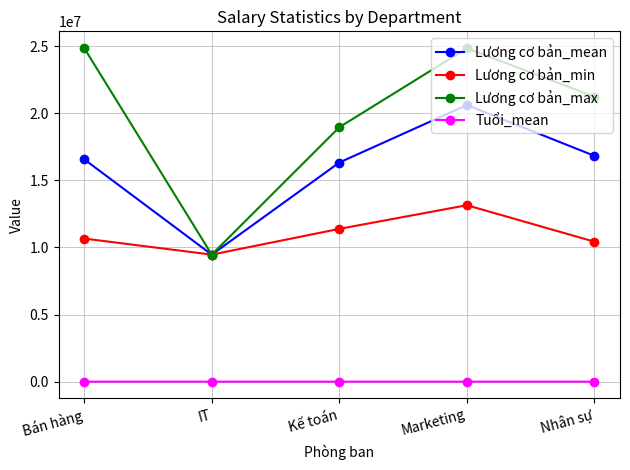

What is the value of the Lương cơ bản_max point at the 5th from the left?

21237723.0